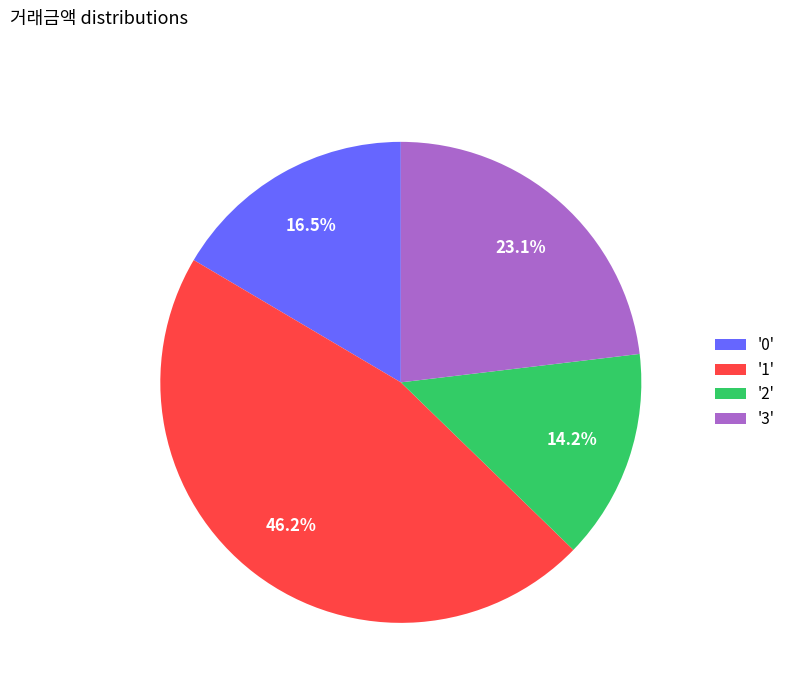

How many segments does this pie chart have?

4